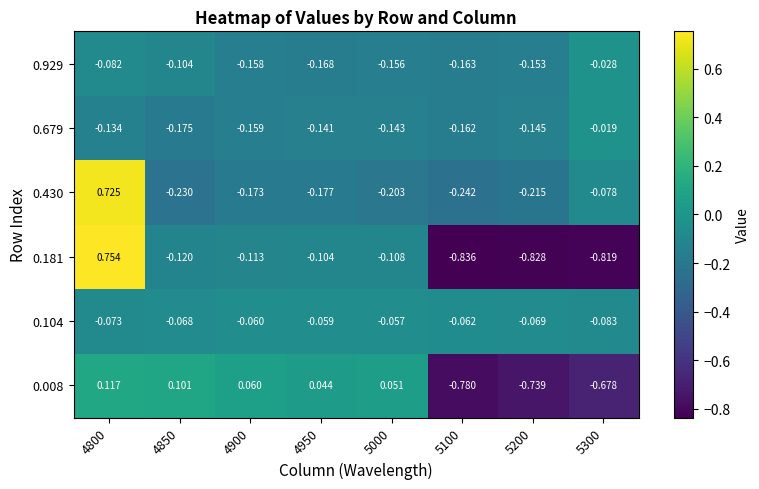

At which category does the chart reach its minimum across all series?

5100